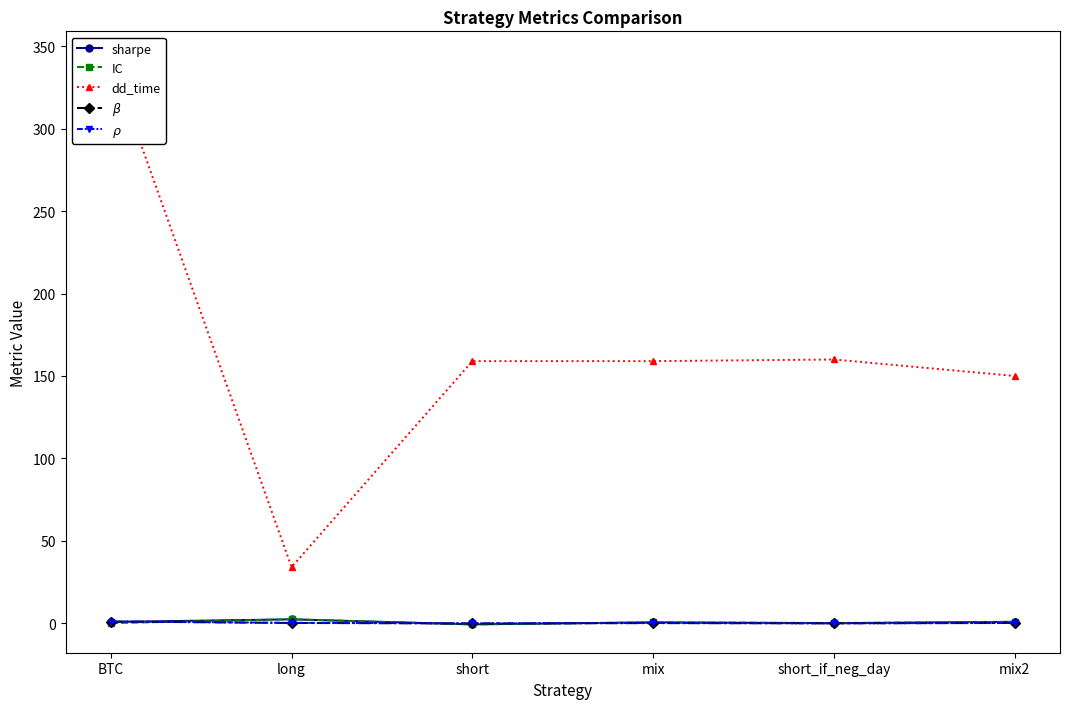

At which label does $\beta$ reach its peak?

BTC